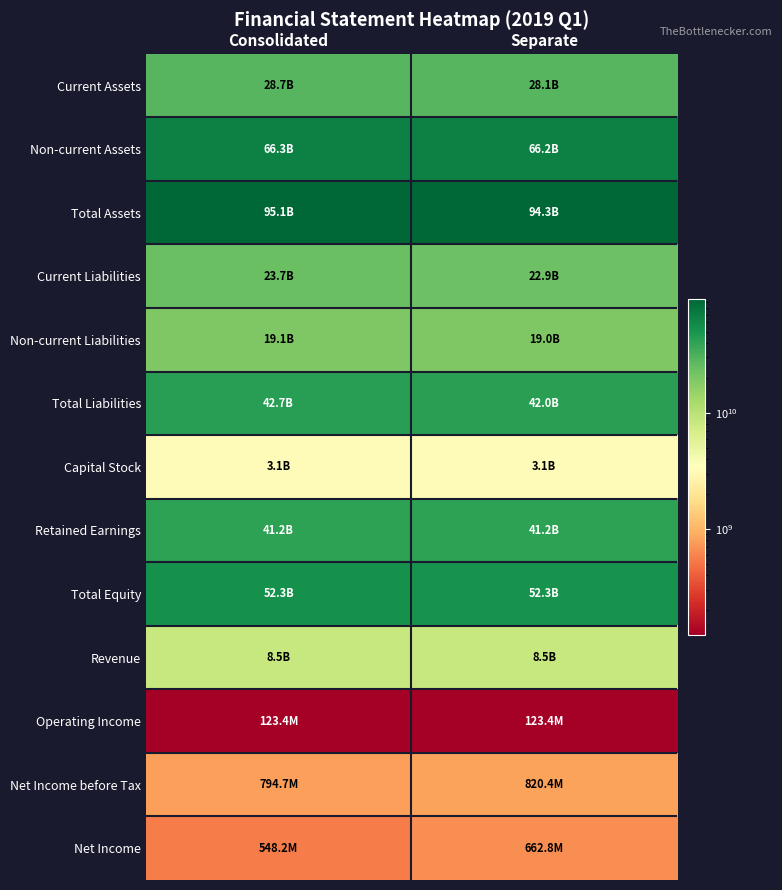

What is the difference between the highest and lowest values at Consolidated?

94934335205